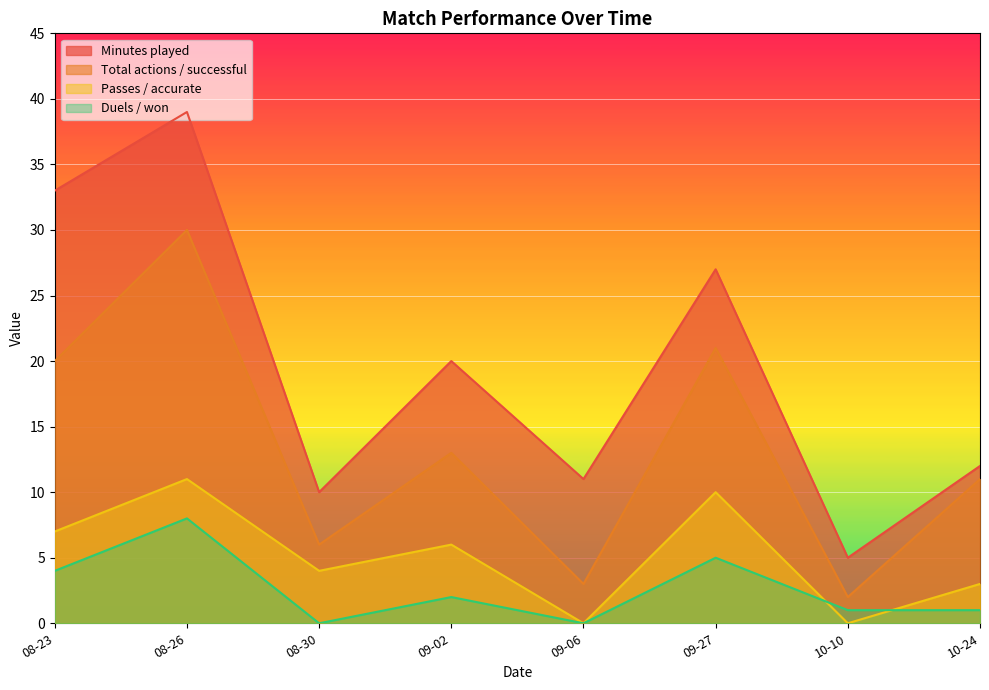

Is the value of Duels / won at 08-30 greater than the value of Minutes played at 09-06?

No